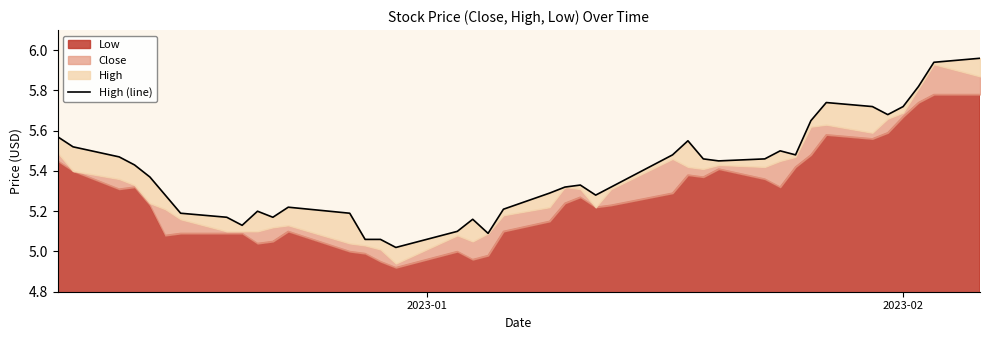

What is the difference between the maximum and minimum values?

0.9